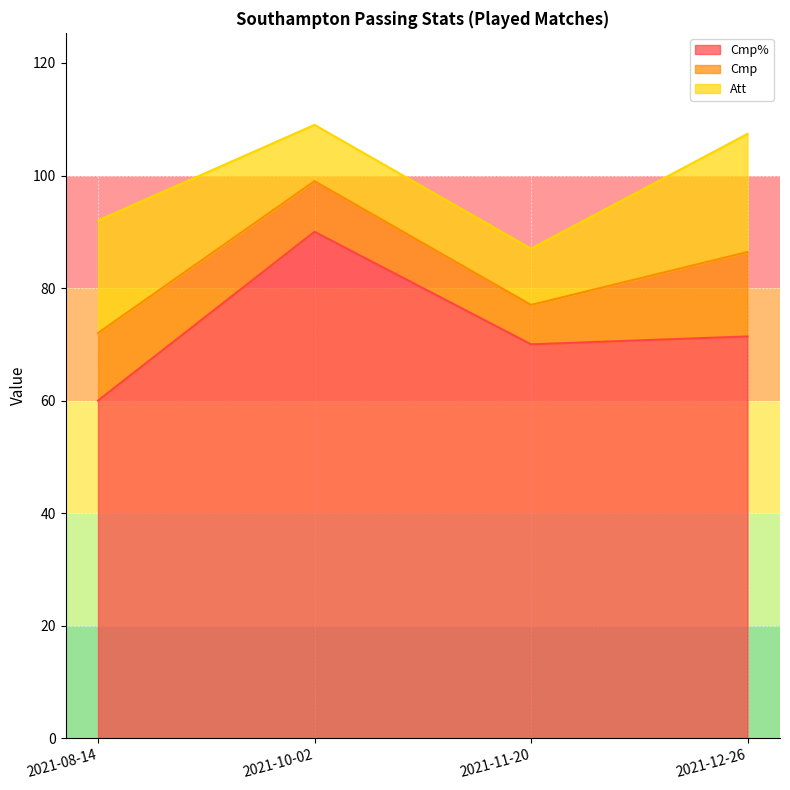

What is the sum of the Cmp% values at 2021-10-02 and 2021-11-20?

160.0